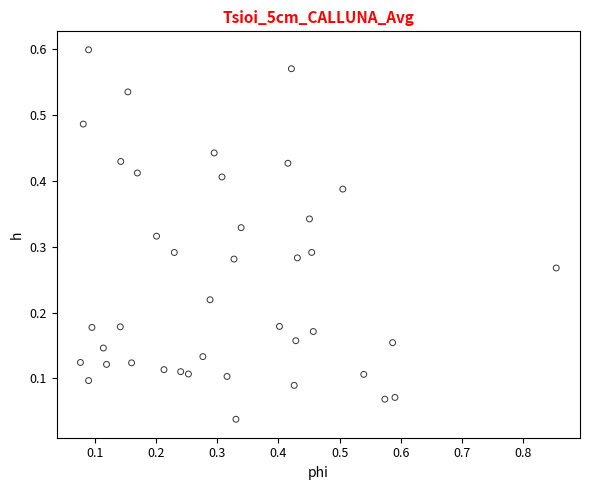

What is the range of X values (max minus min)?

0.8